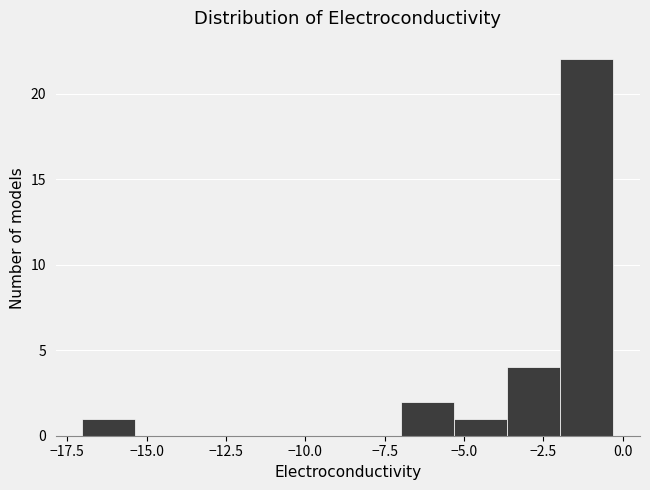

Read against the x-axis, roughly where is the centre of the tallest bar?

-1.0